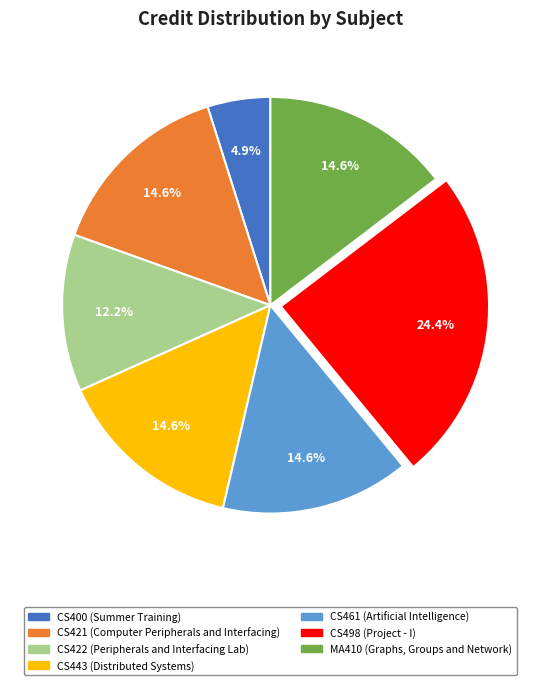

To the nearest percent, what is the difference between the largest and smallest slice percentages?

20%